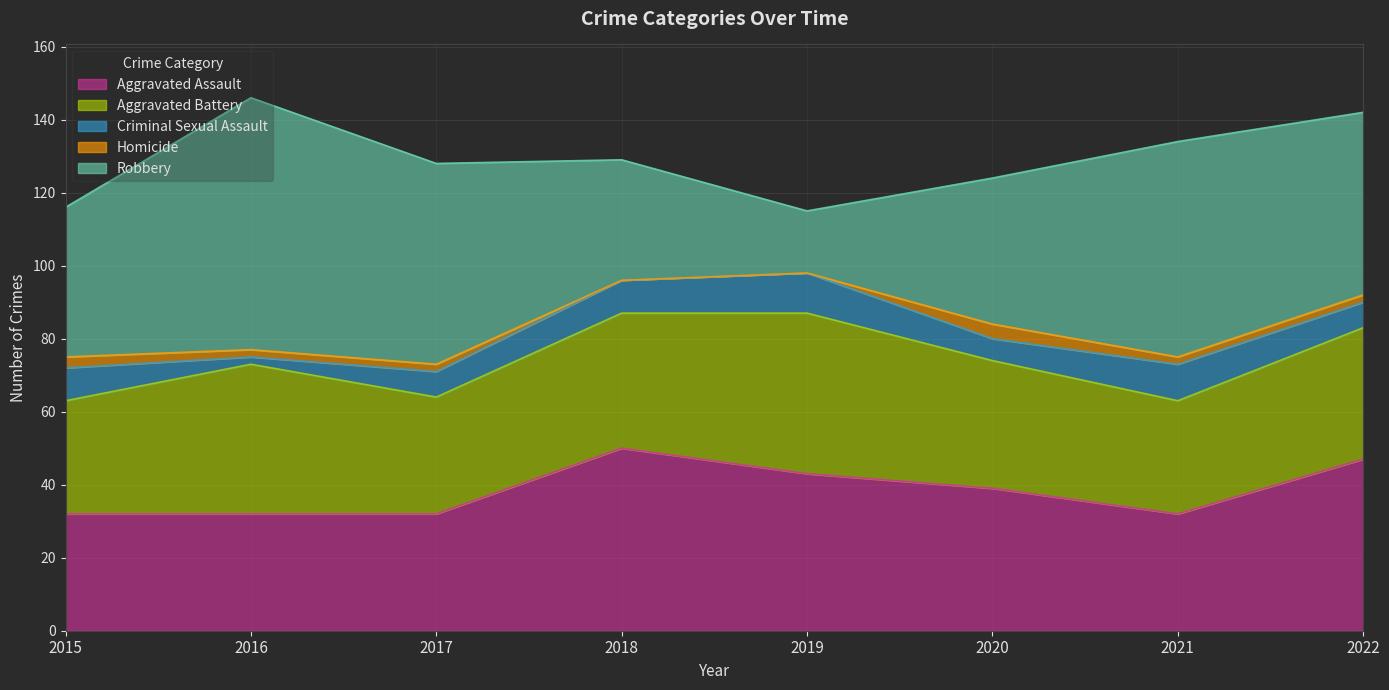

At 2022, list the series in order from largest to smallest.

Robbery, Aggravated Assault, Aggravated Battery, Criminal Sexual Assault, Homicide